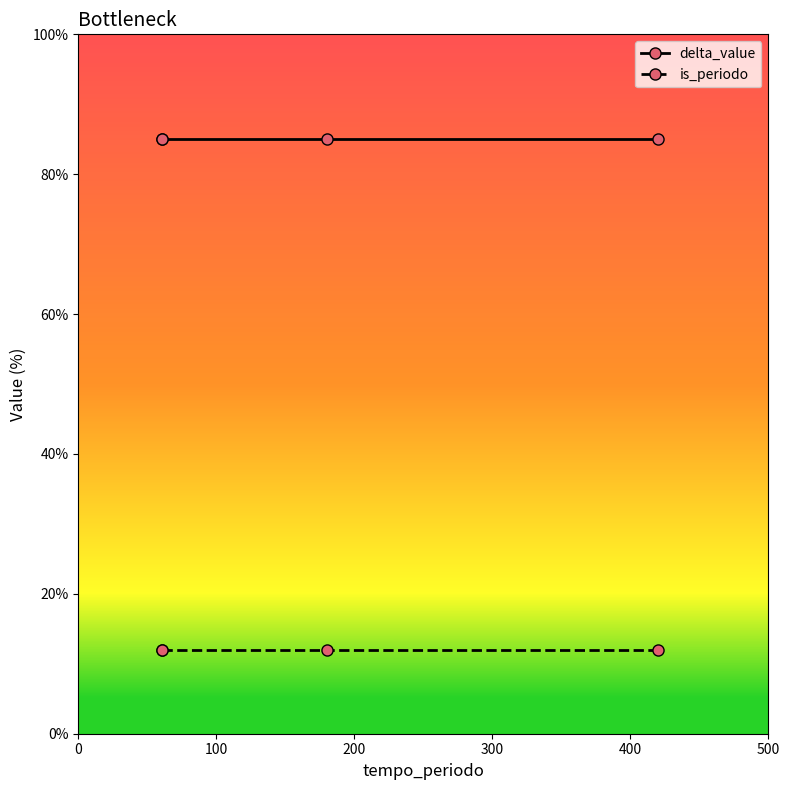

The delta_value series shows 85 at 300. True or false?

True